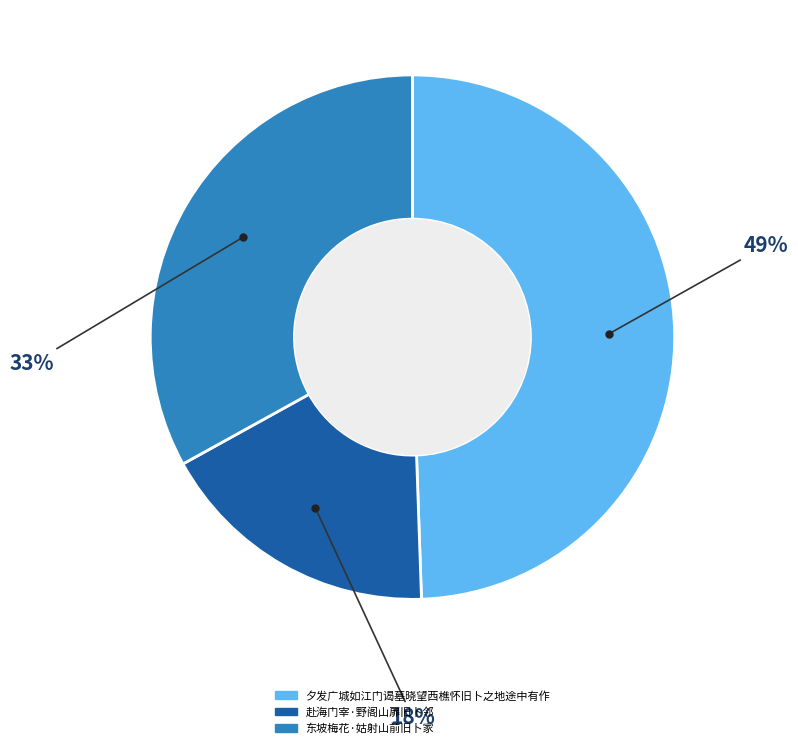

Approximately how many times larger is the value at 夕发广城如江门谒墓晓望西樵怀旧卜之地途中有作 compared to 东坡梅花·姑射山前旧卜家?

1.5